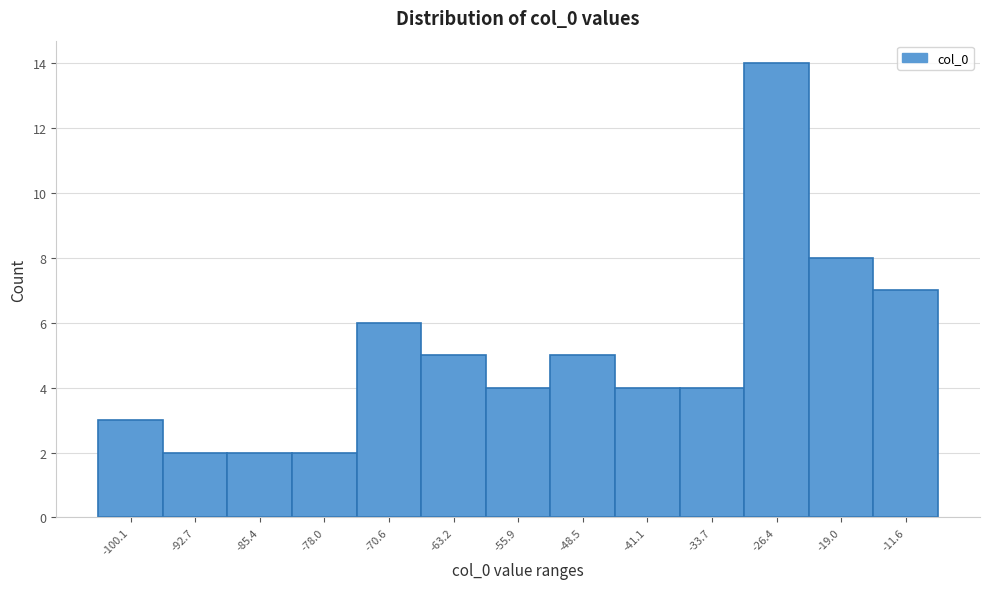

Reading right to left, what are all the values shown in this chart?

-11.6=7	-19.0=8	-26.4=14	-33.7=4	-41.1=4	-48.5=5	-55.9=4	-63.2=5	-70.6=6	-78.0=2	-85.4=2	-92.7=2	-100.1=3